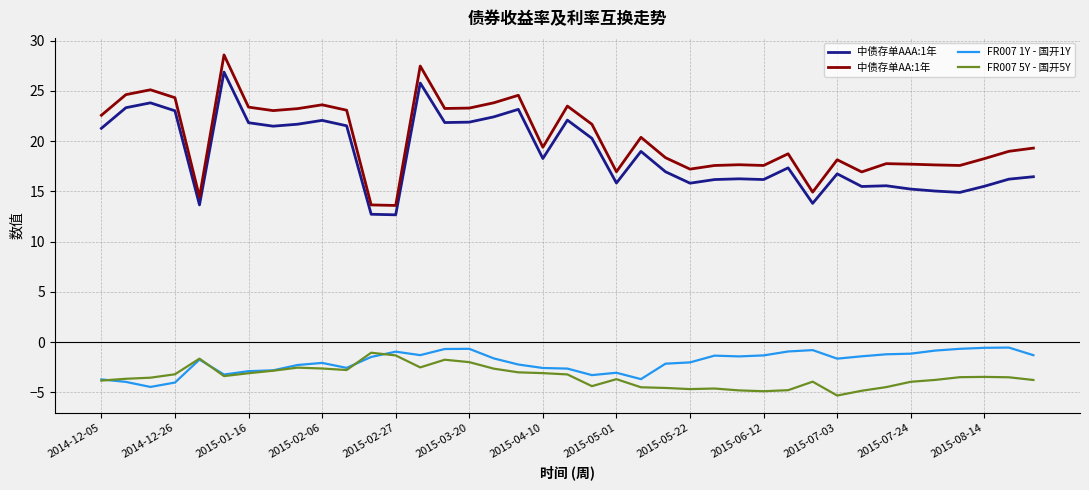

What is the maximum value shown in the chart?

28.6